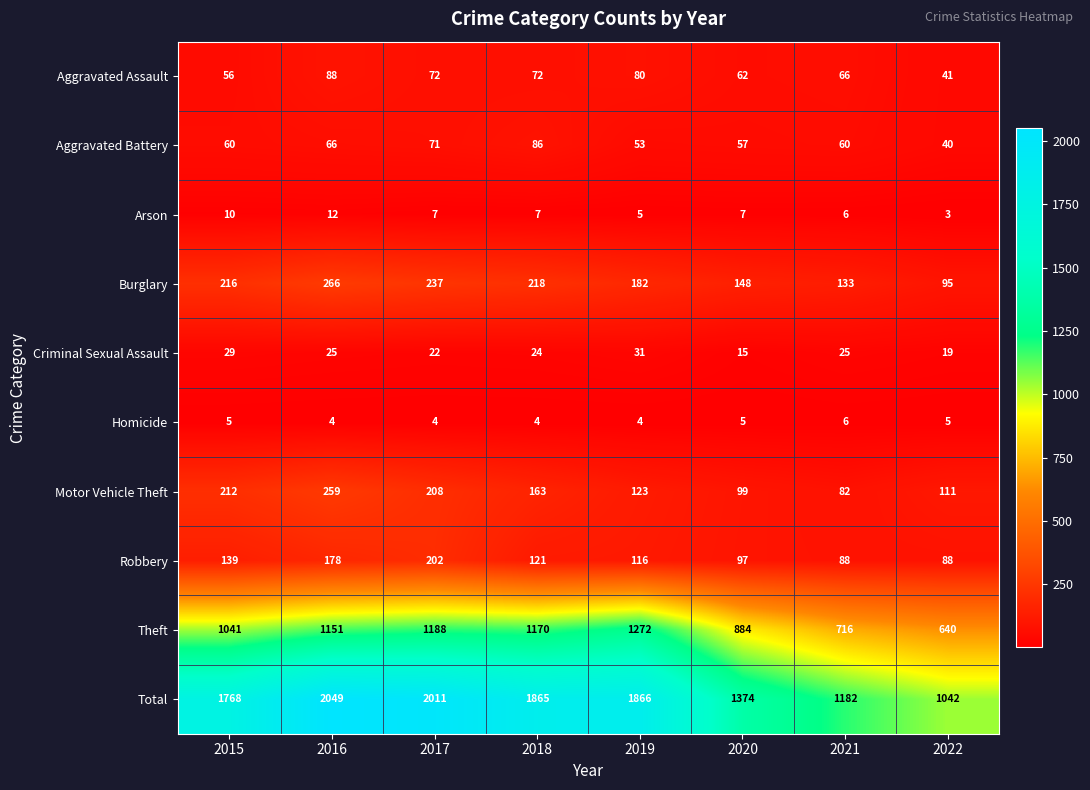

At which label does Motor Vehicle Theft reach its minimum?

2021